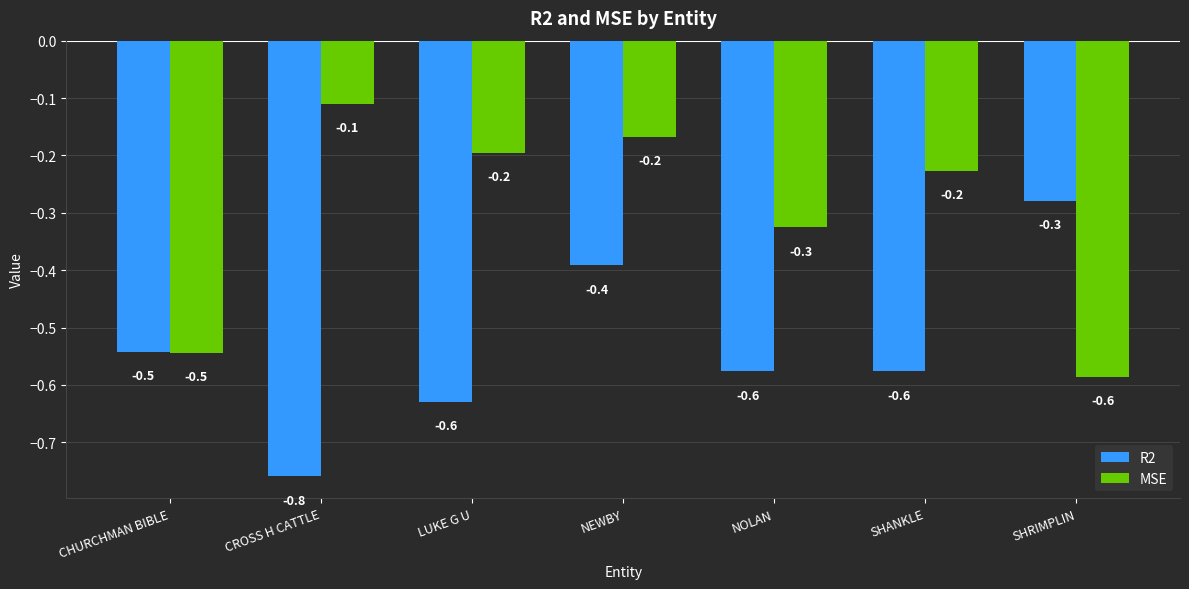

Rank the series by their maximum value, from highest to lowest.

MSE, R2